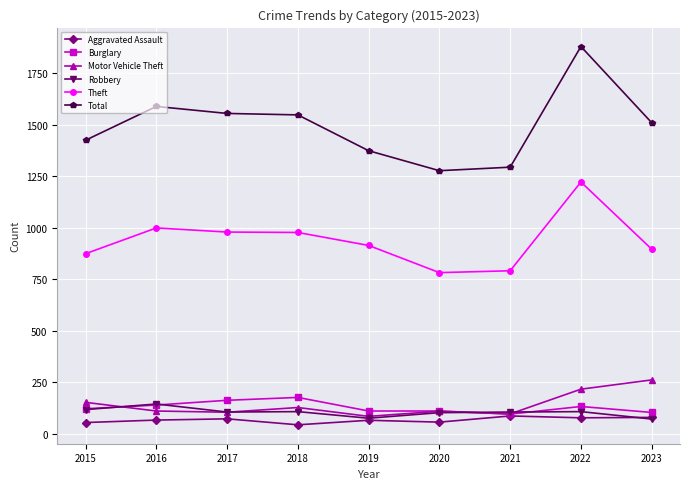

List the series in order of their peak value, lowest first.

Aggravated Assault, Robbery, Burglary, Motor Vehicle Theft, Theft, Total